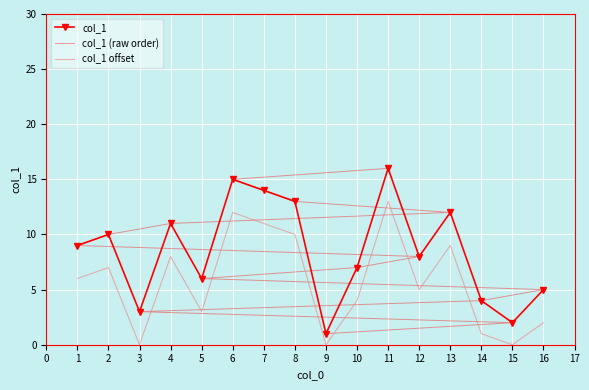

List the series in order of their peak value, highest first.

col_1, col_1 (raw order), col_1 offset